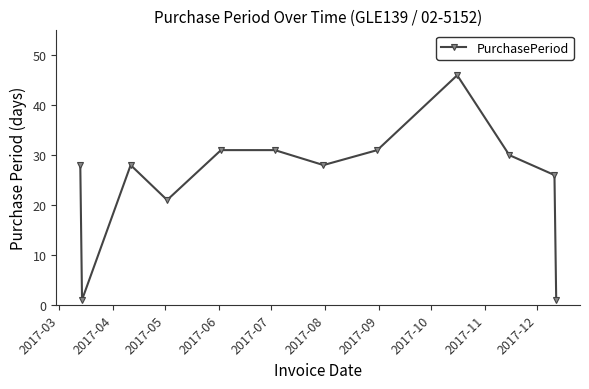

True or false: there are more than 1 points higher than both neighbors.

True